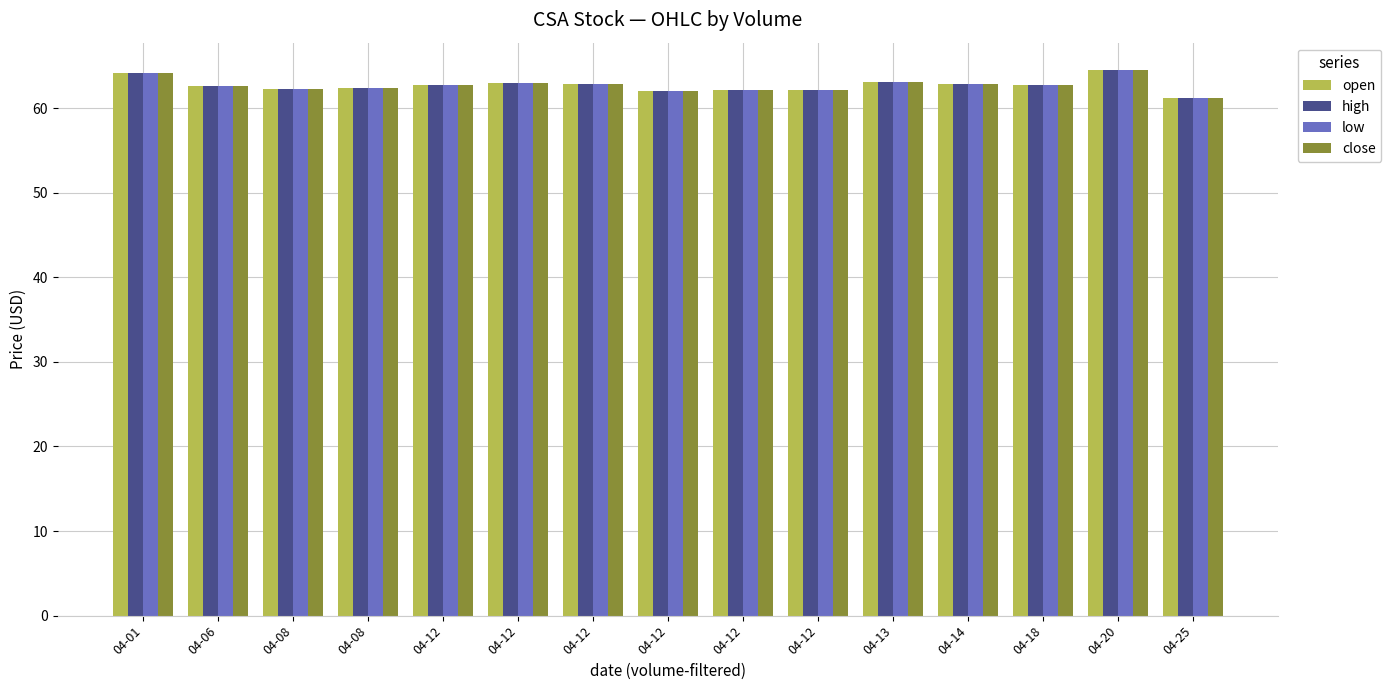

How many distinct data groups are displayed?

4